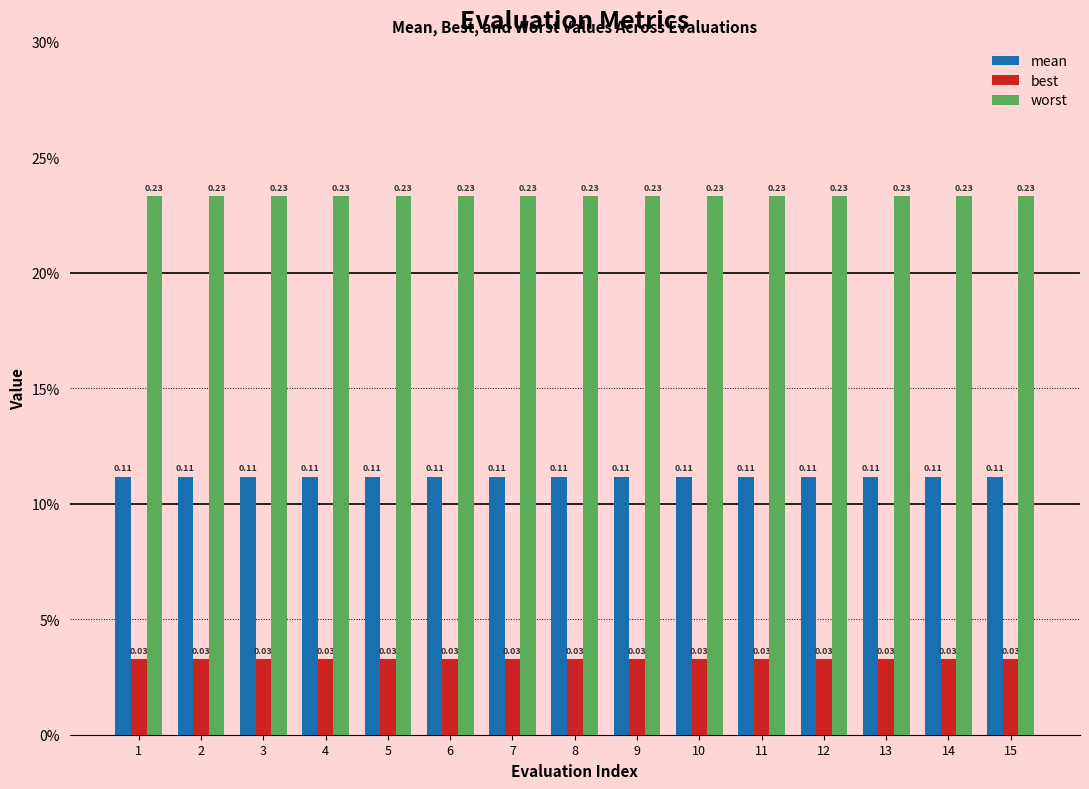

What are all the series names shown in the legend?

mean, best, worst